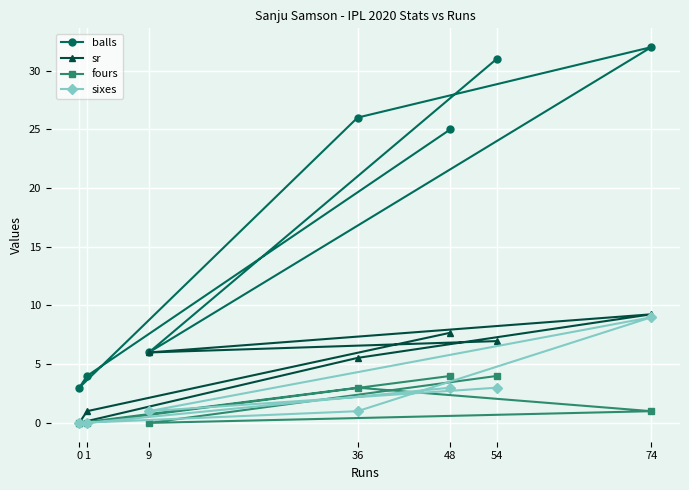

What are all the series names shown in the legend?

balls, sr, fours, sixes